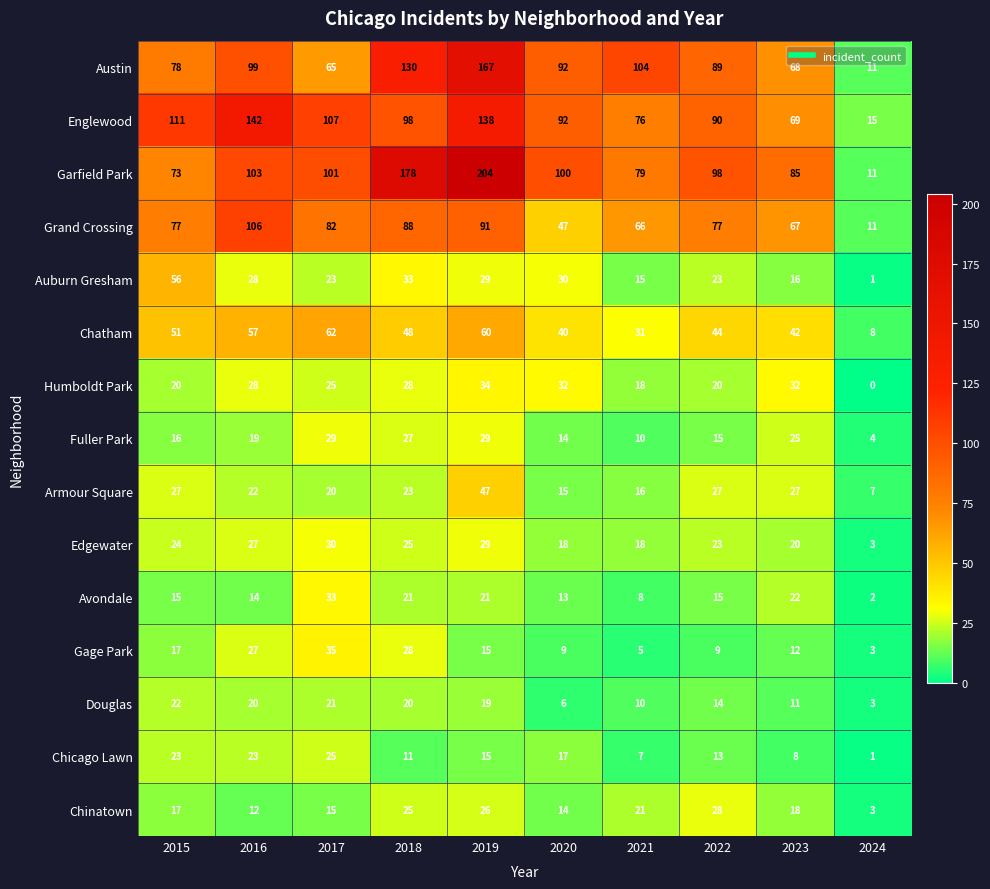

Is it true that Englewood equals 43 at 2015?

False